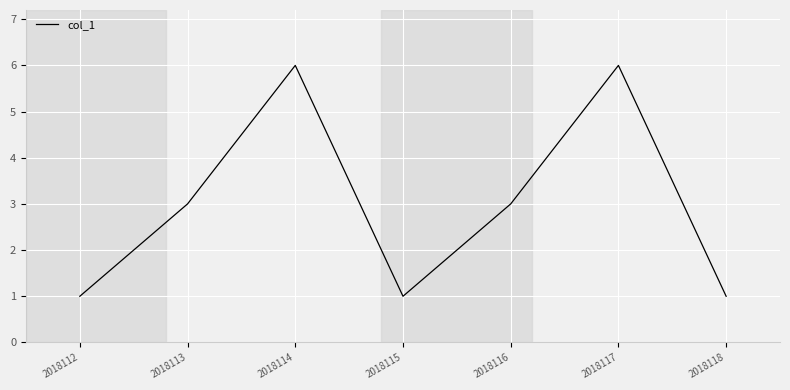

What is the change in value from 2018114 to 2018116?

-3